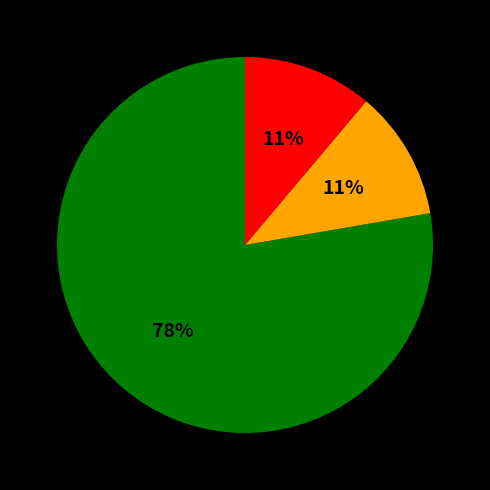

To the nearest percent, what is the difference between the largest and smallest slice percentages?

67%